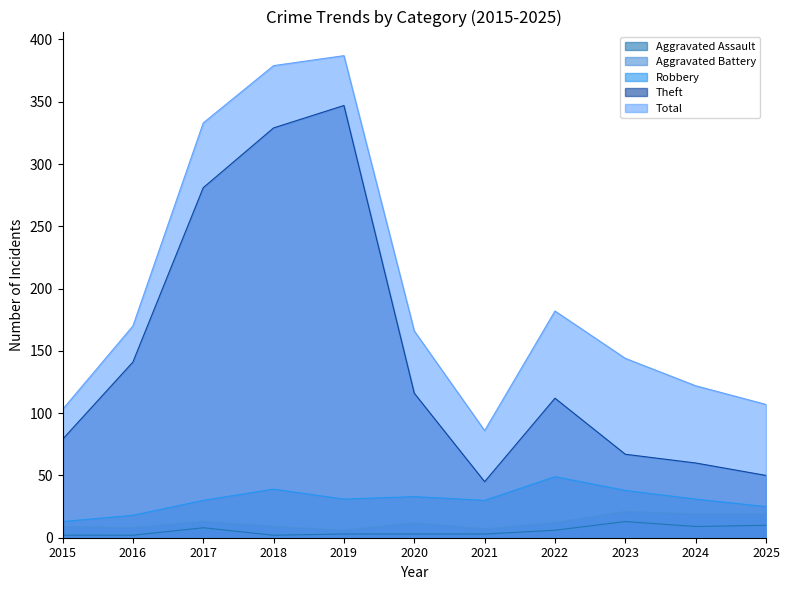

Which category has the lowest value across all series?

2015